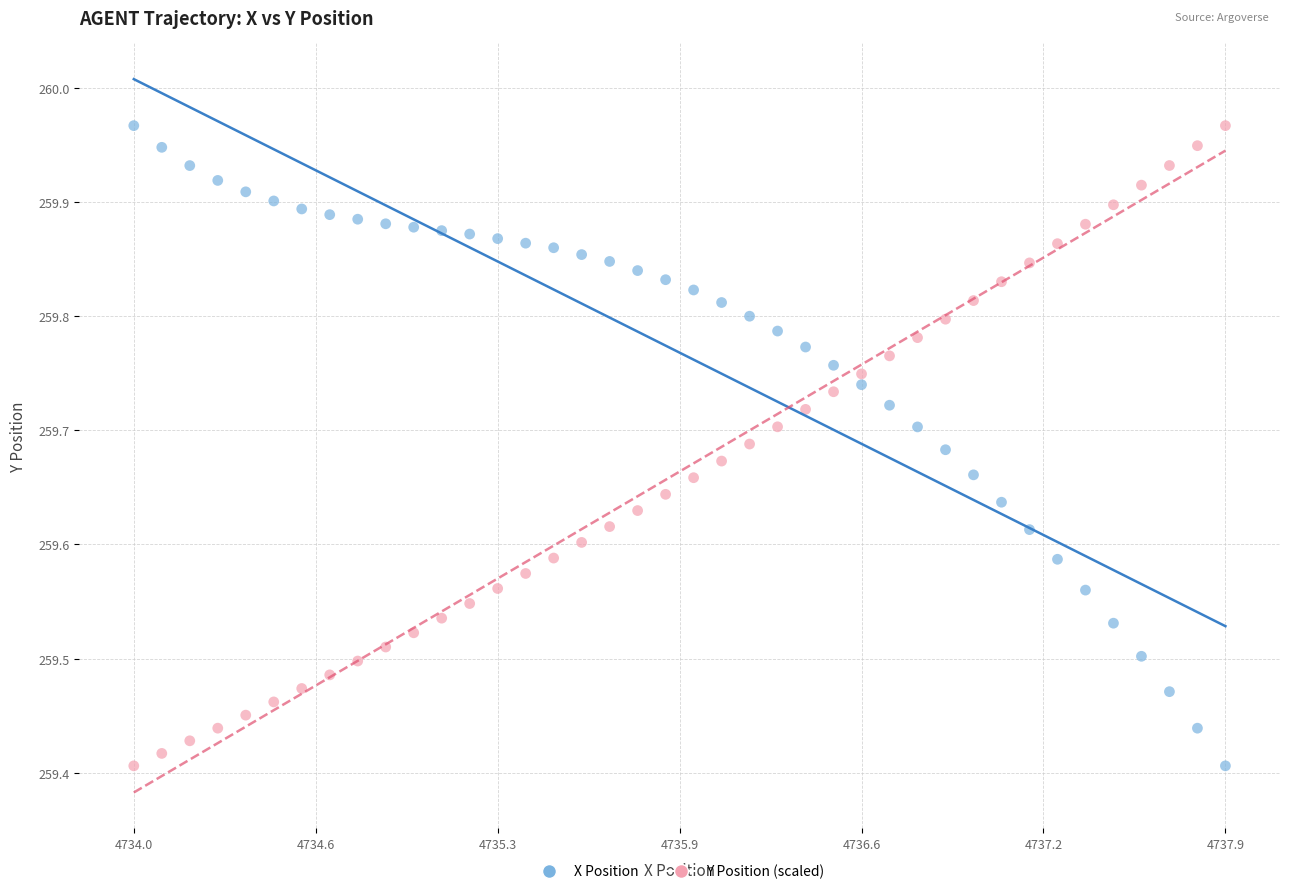

Across all data points, what is the range of X values (max minus min)?

3.9